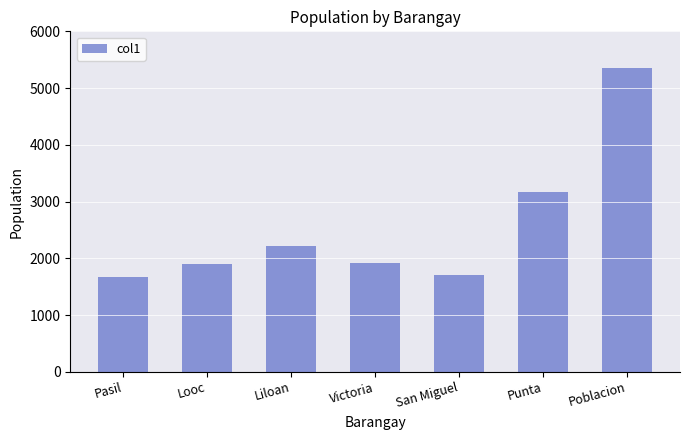

How many bars are there in total?

7